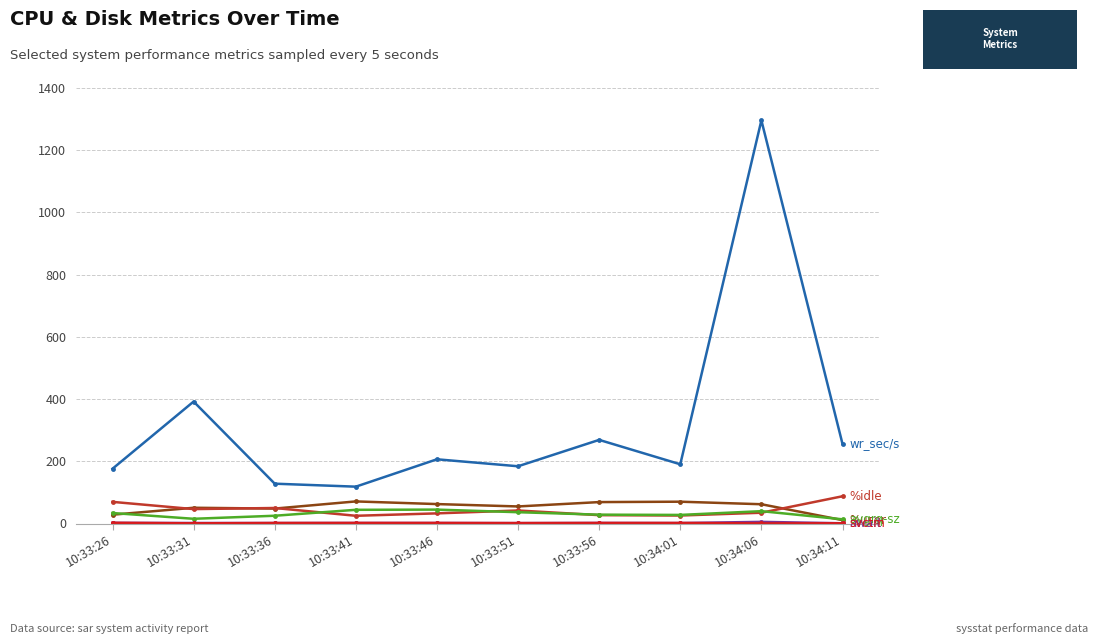

Which label corresponds to the largest value in the chart?

10:34:06